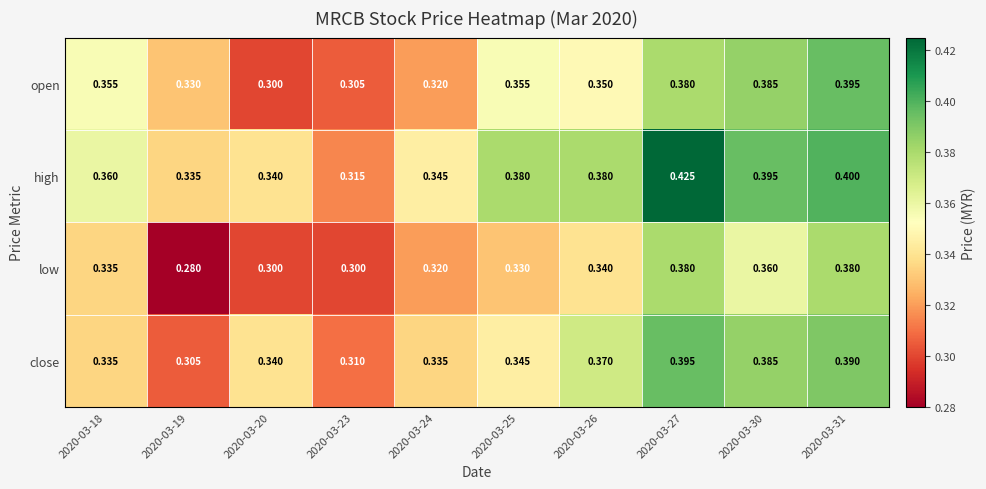

Is the value of close at 2020-03-19 greater than the value of low at 2020-03-27?

No